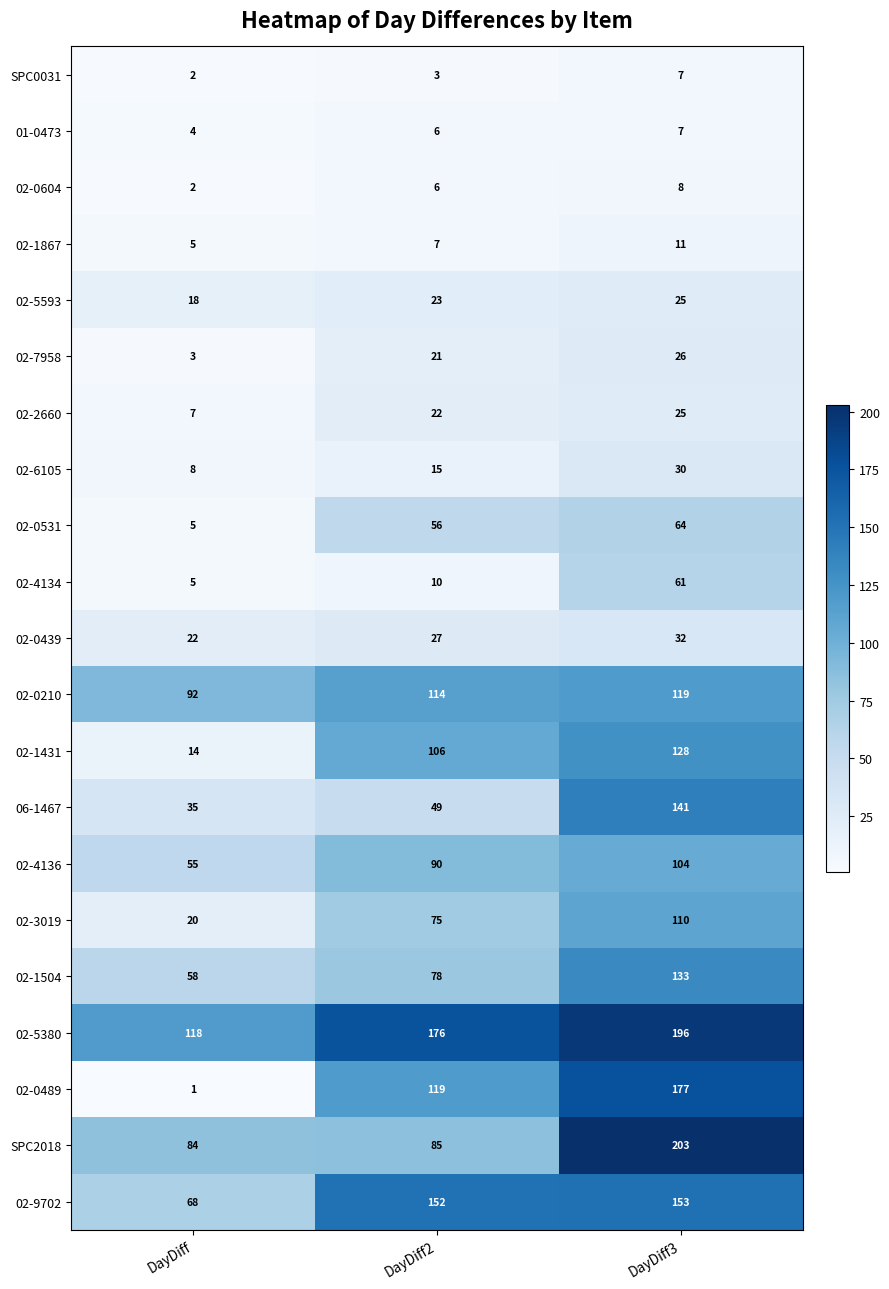

Rank the categories by 02-5593 value from highest to lowest.

DayDiff3, DayDiff2, DayDiff